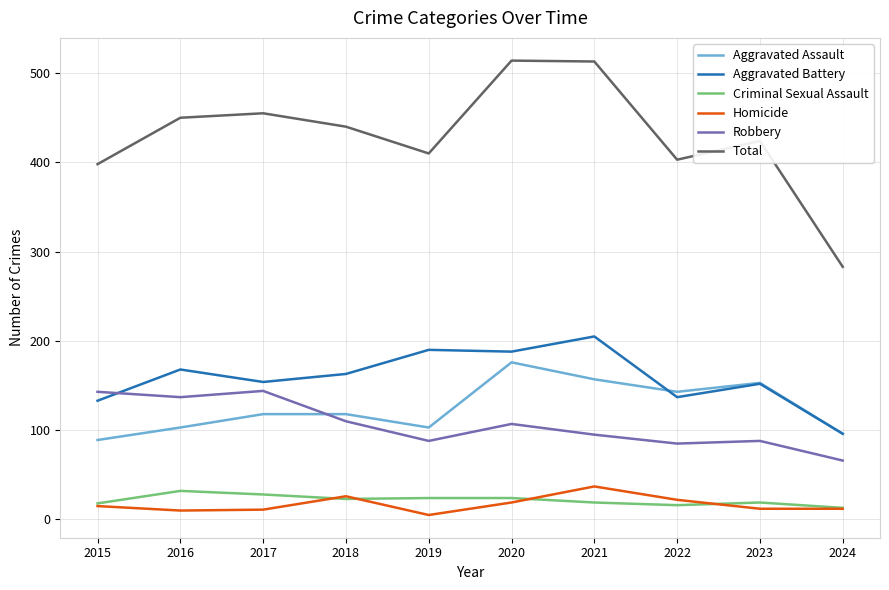

What are all the series names shown in the legend?

Aggravated Assault, Aggravated Battery, Criminal Sexual Assault, Homicide, Robbery, Total